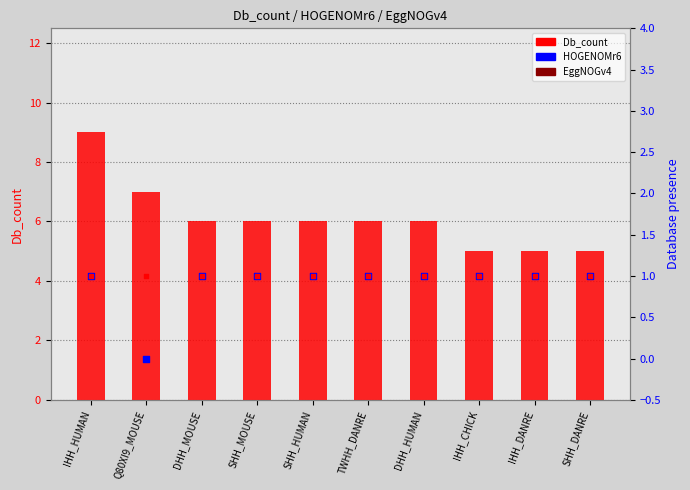

Which series has the widest spread of Y values?

Db_count